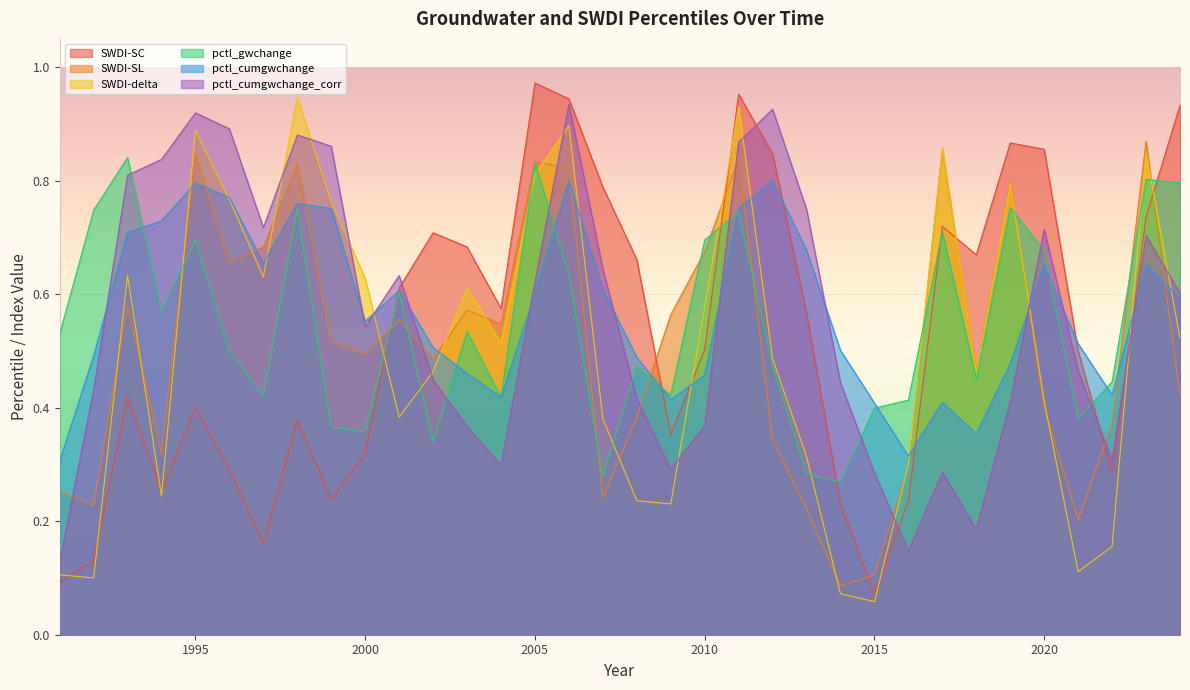

How many pctl_cumgwchange values are between 0 and 1?

34